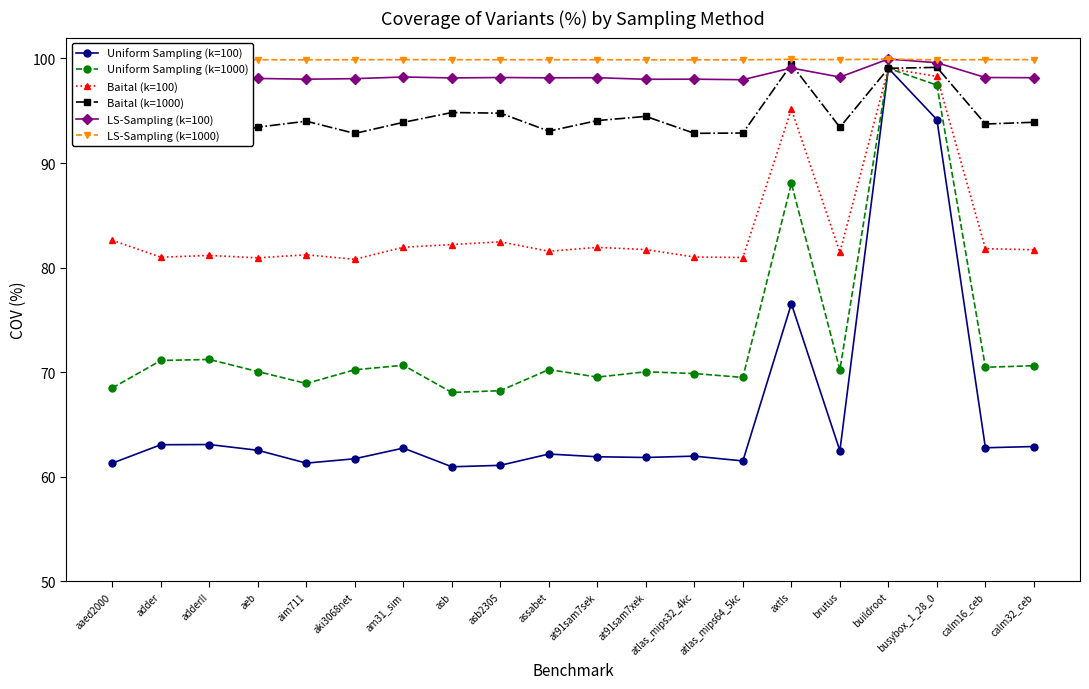

What is the label of the 5th point from the right?

brutus